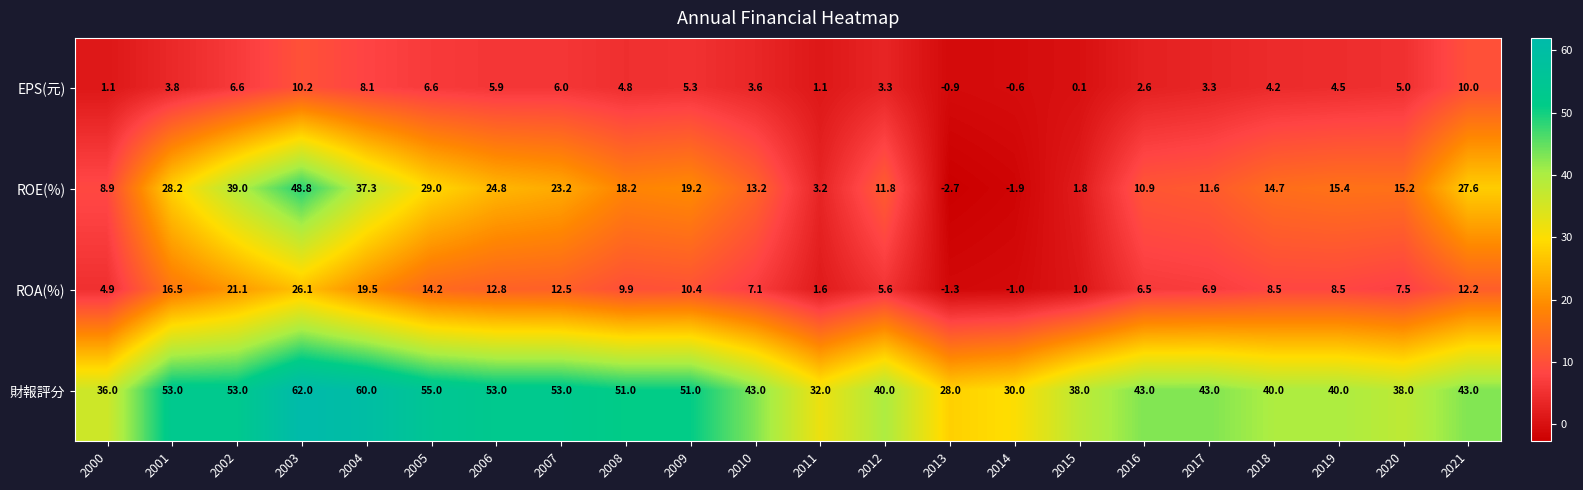

At 2004, list the series in order from largest to smallest.

財報評分, ROE(%), ROA(%), EPS(元)